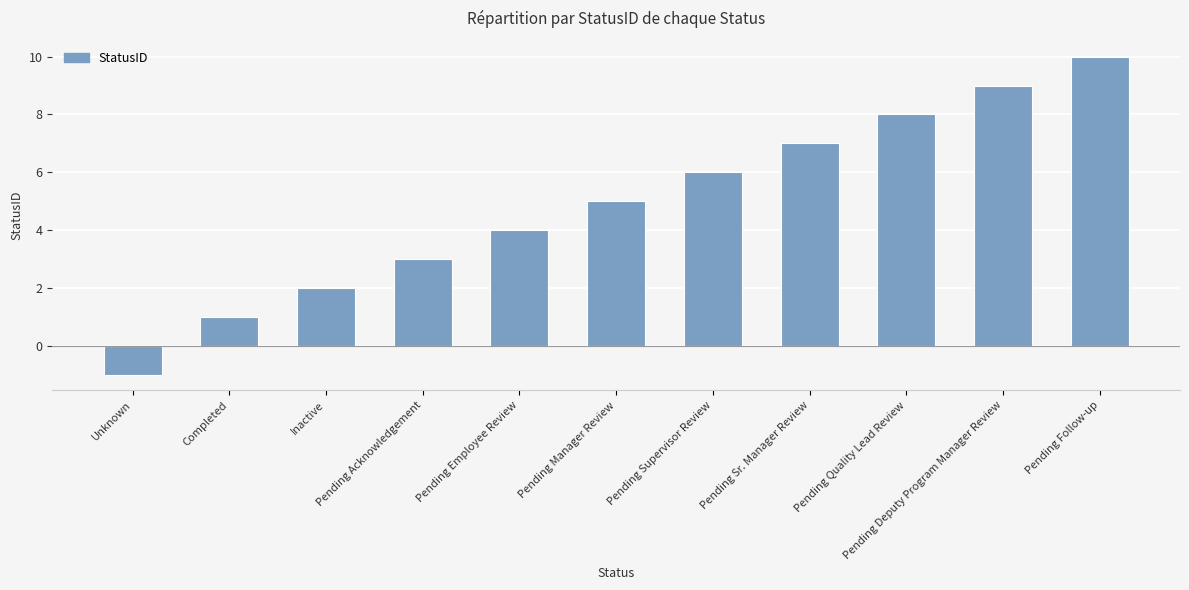

What is the average value?

5